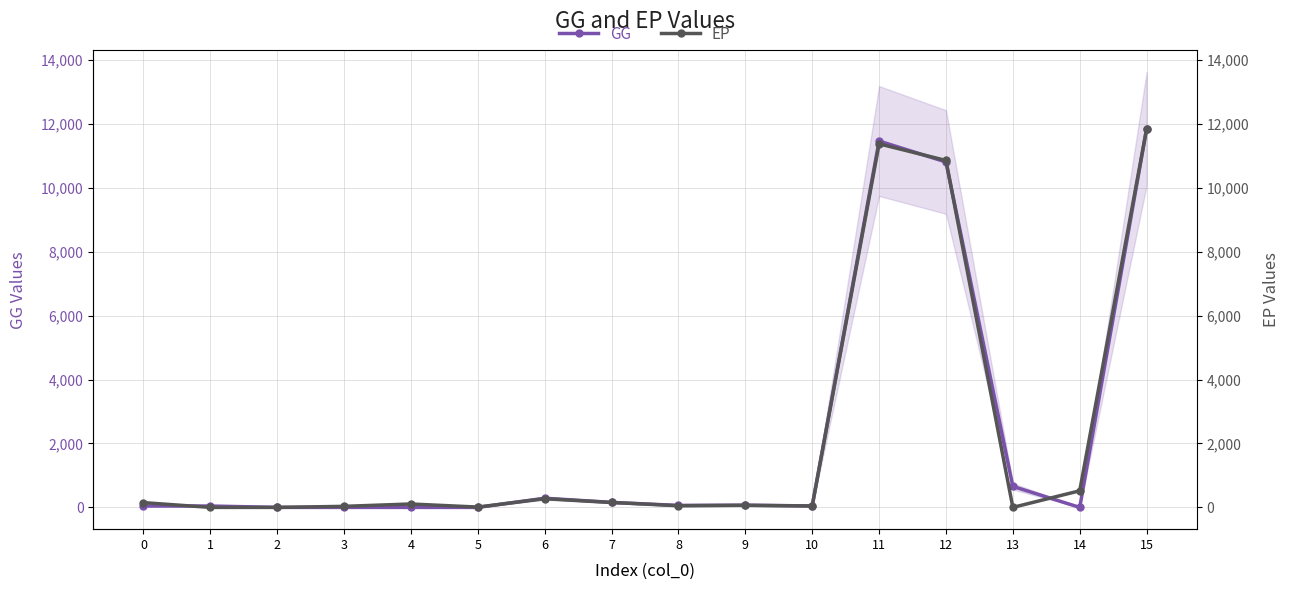

What is the difference between the maximum and second lowest values in the GG series?

11847.0